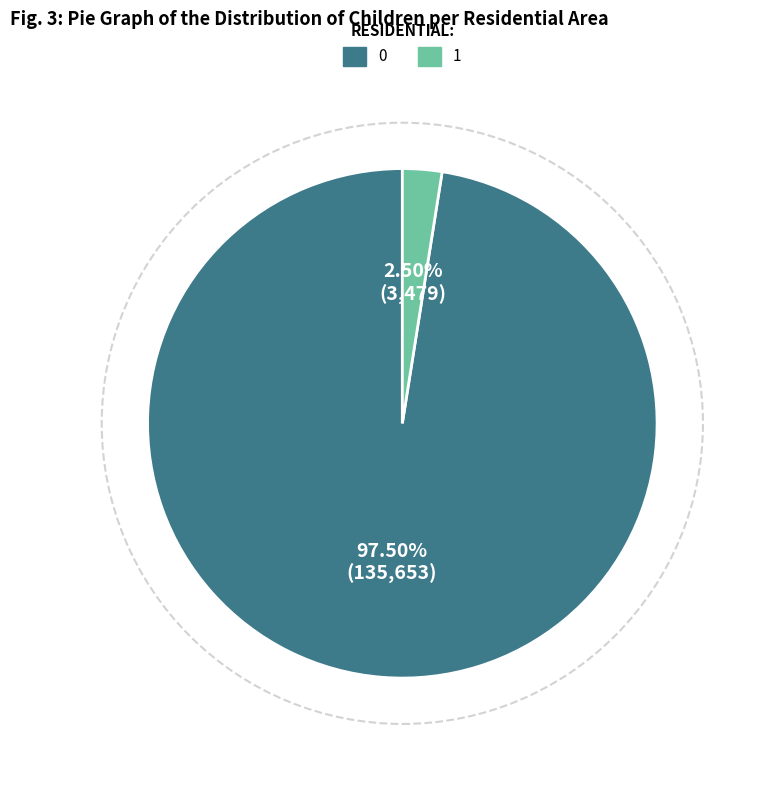

Count the number of slices in the pie.

2